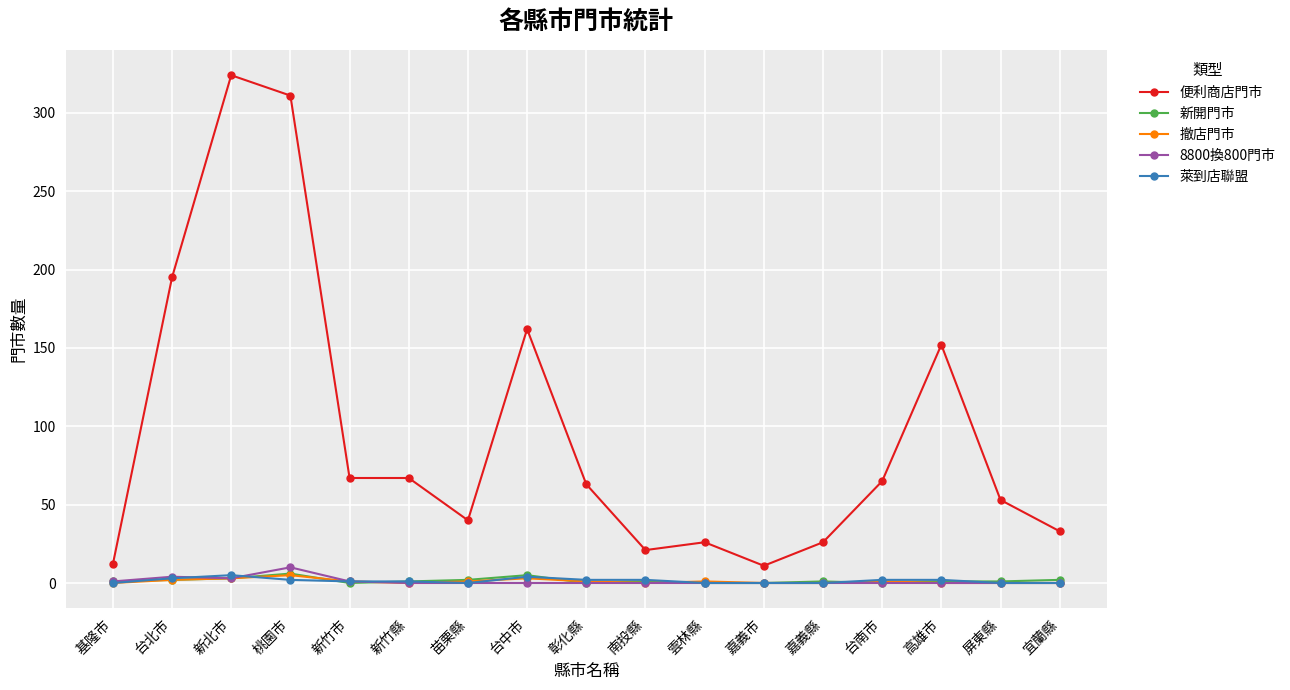

Does the chart display data point markers on the line(s)?

Yes